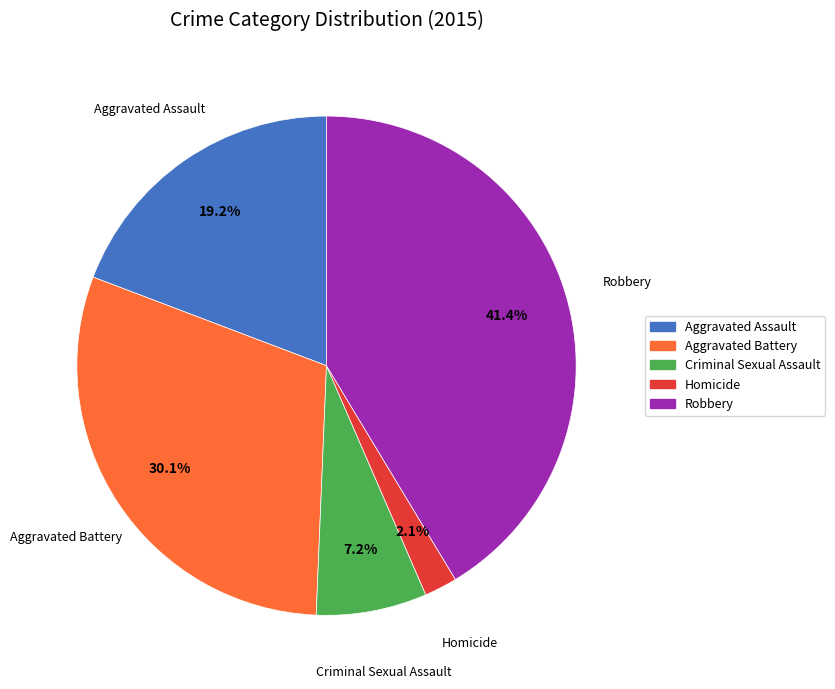

What portion of the pie excludes Homicide?

97.9%